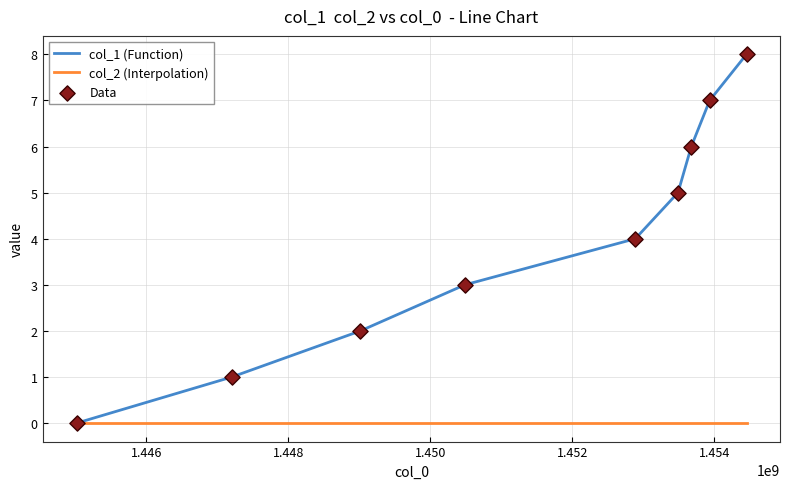

Does the chart have visible grid lines?

Yes